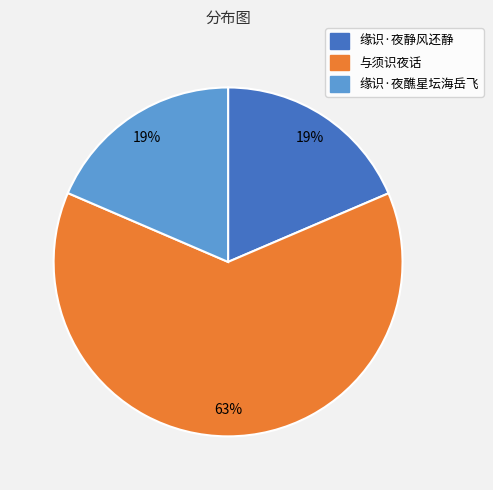

The 缘识·夜静风还静 slice represents 29% of the pie. True or false?

False